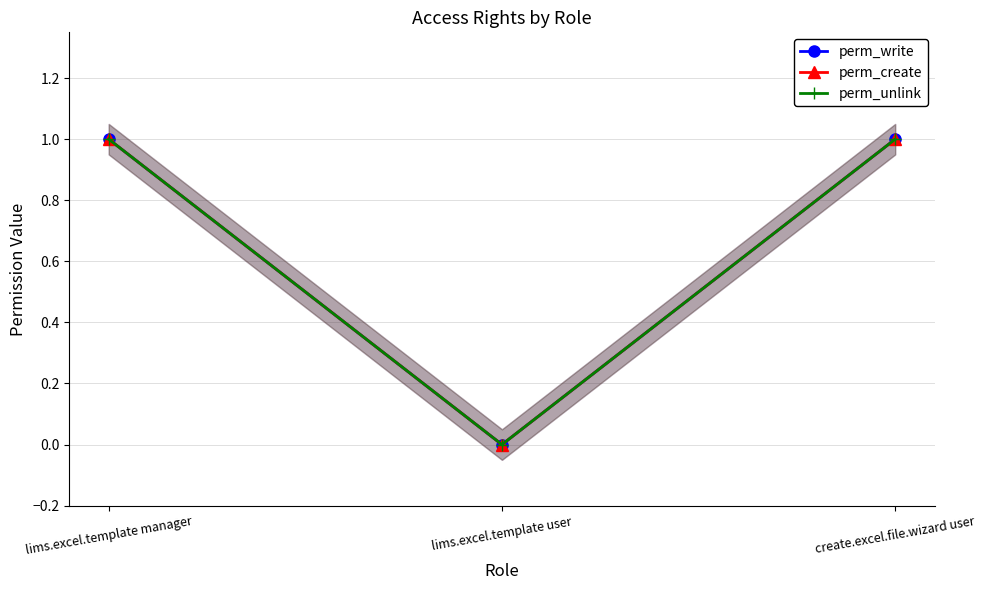

What is the maximum value shown in the chart?

1